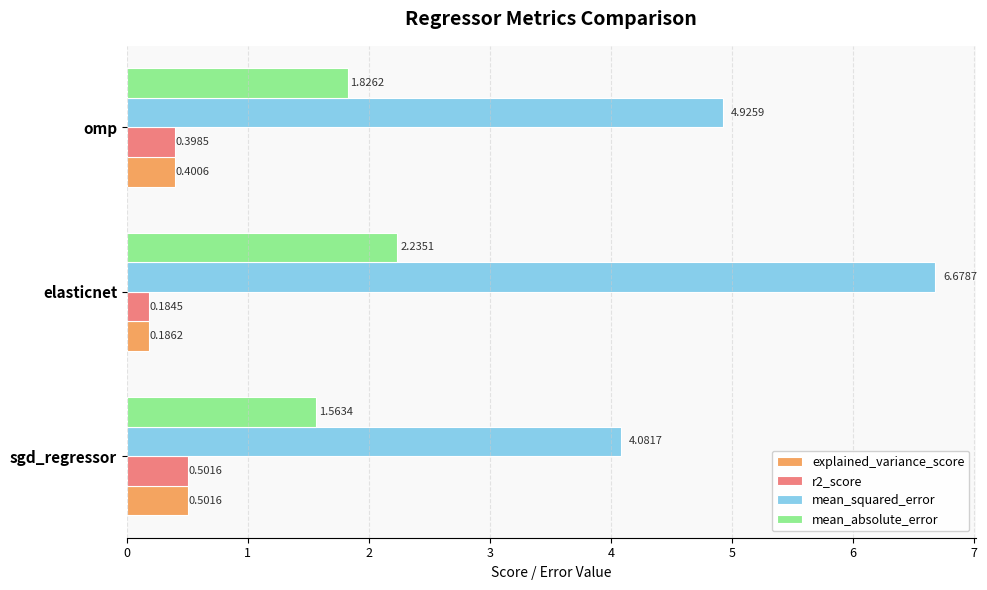

Which series has the widest spread of values?

mean_squared_error